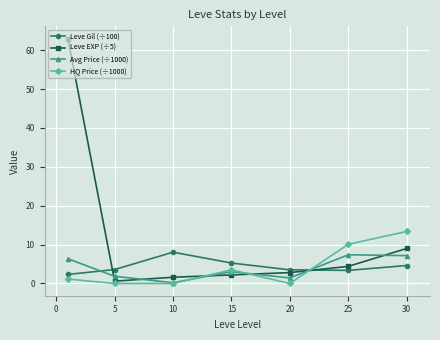

True or false: Avg Price (÷1000) and Leve EXP (÷5) cross at least once.

True